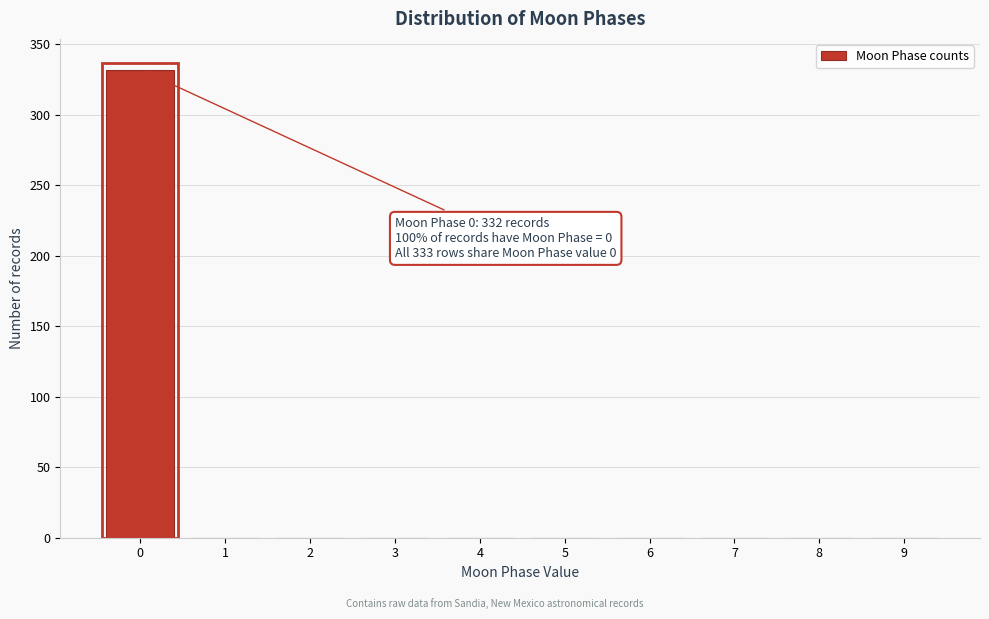

Which range on the x-axis has the tallest bar?

-0.5 to 0.5